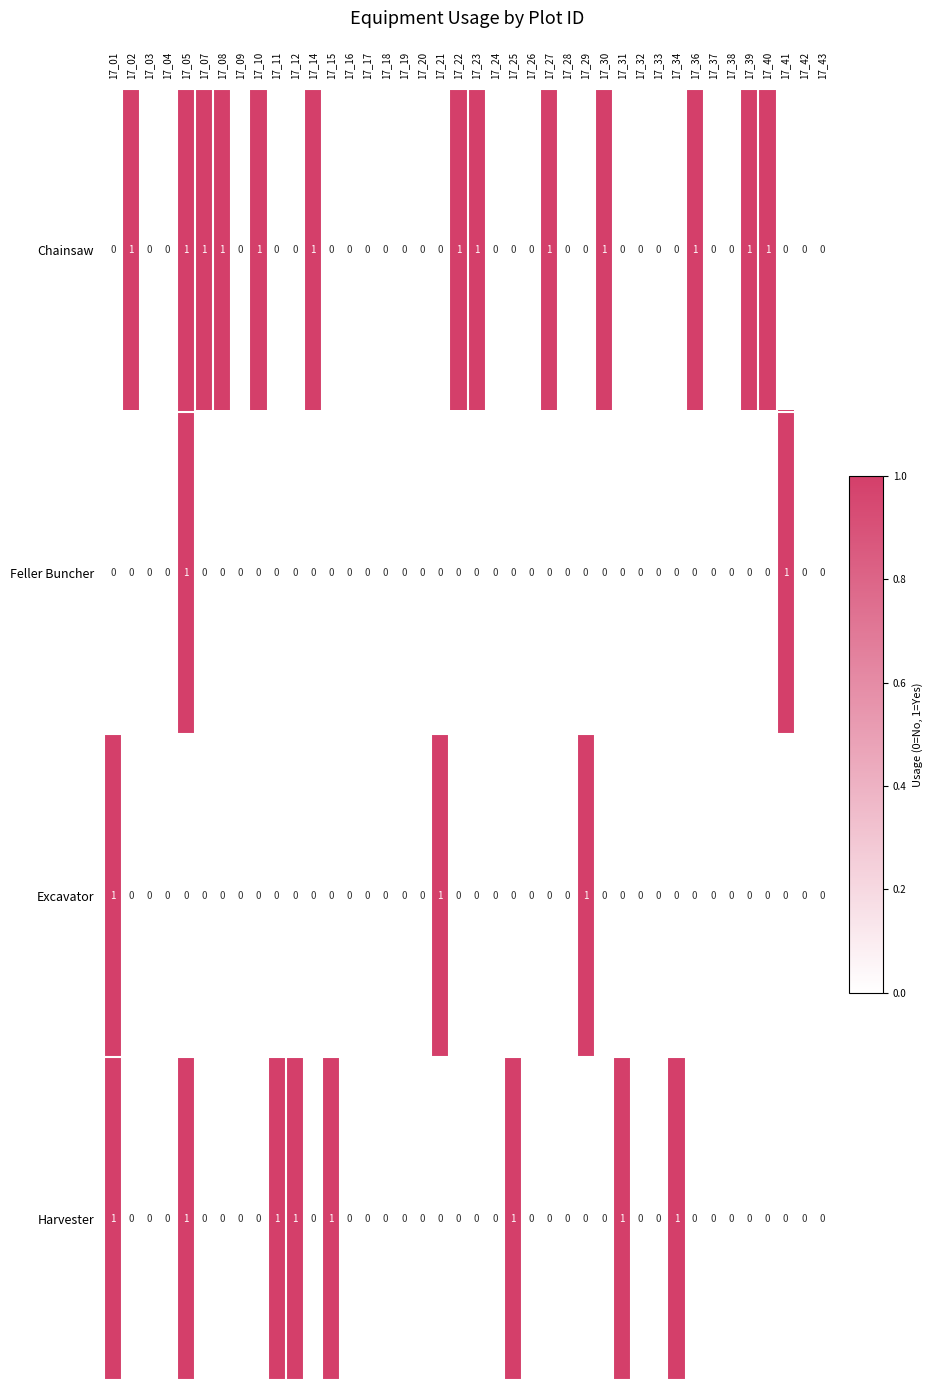

At which category is the sum across all series the highest?

17_05